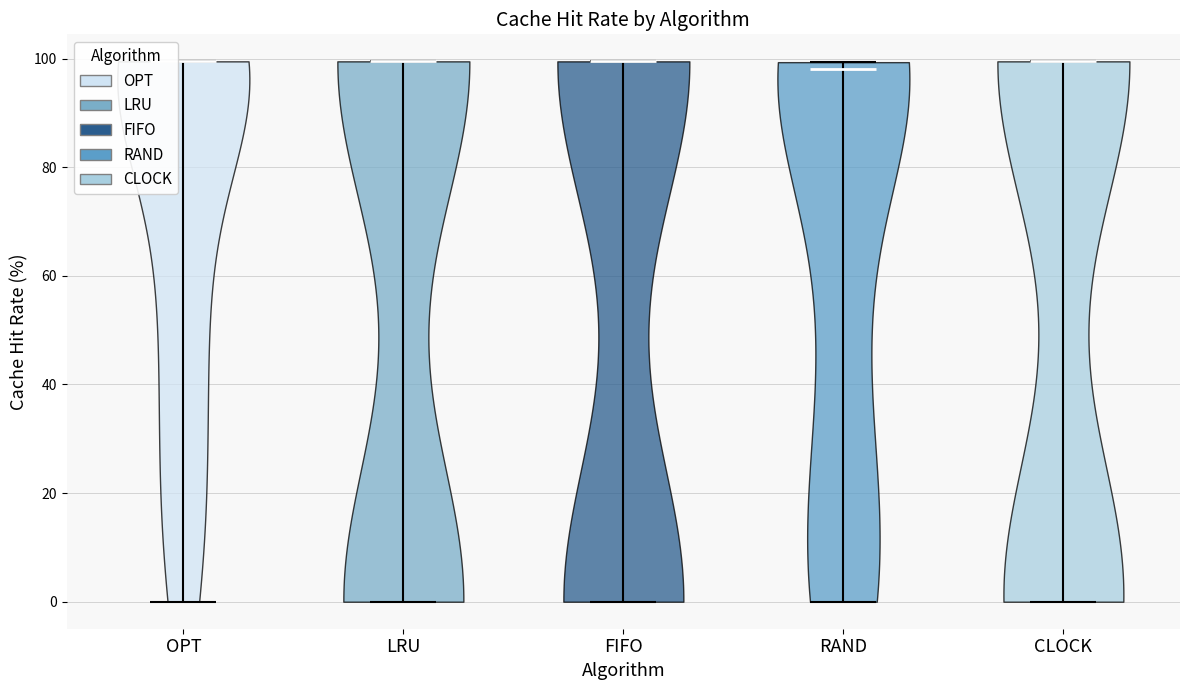

Where does the median line of the violin for CLOCK sit on the y-axis? The values are not printed on the chart, so give them approximately, as read against the axis.

100